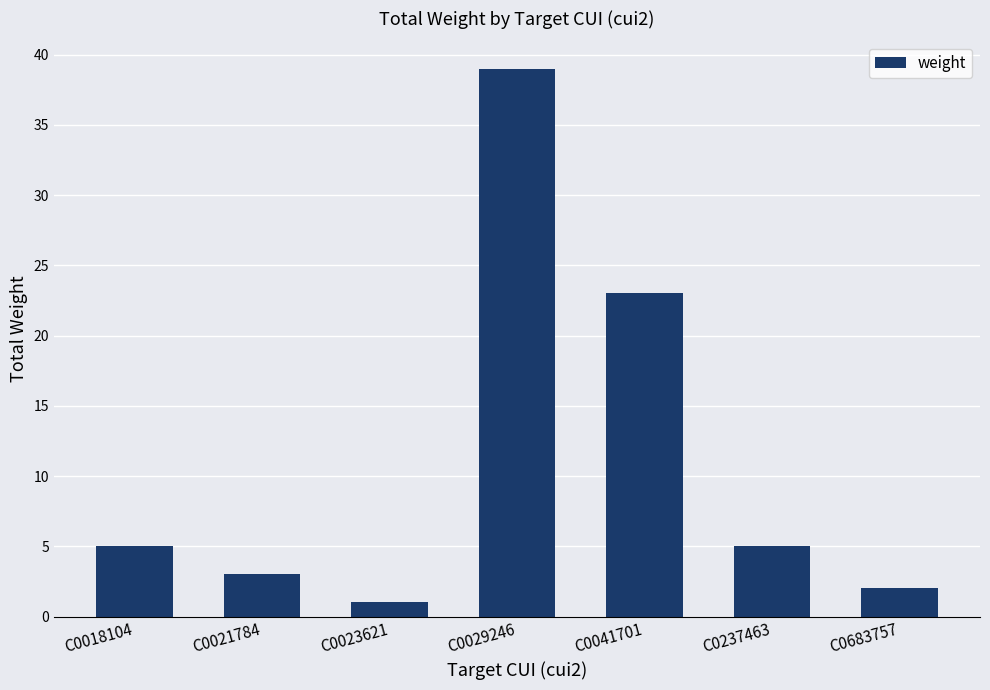

How many bars are there in total?

7